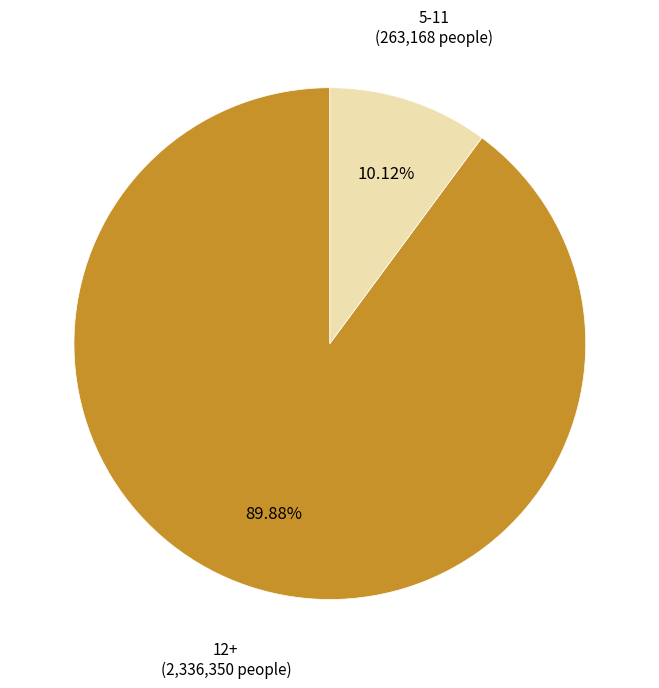

What portion of the pie excludes 5-11?

89.4%